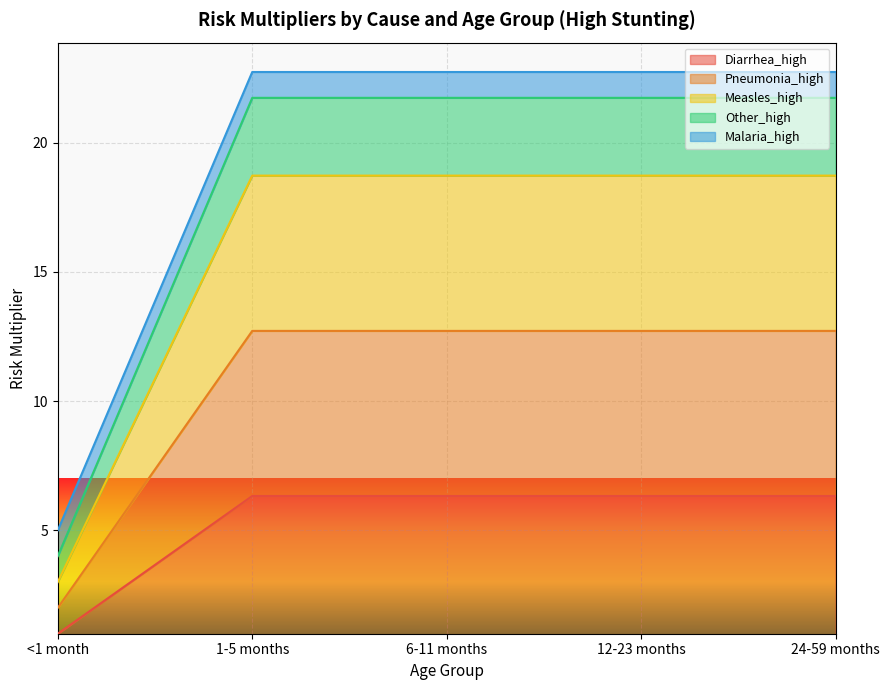

What is the lowest value of the Diarrhea_high series?

1.0